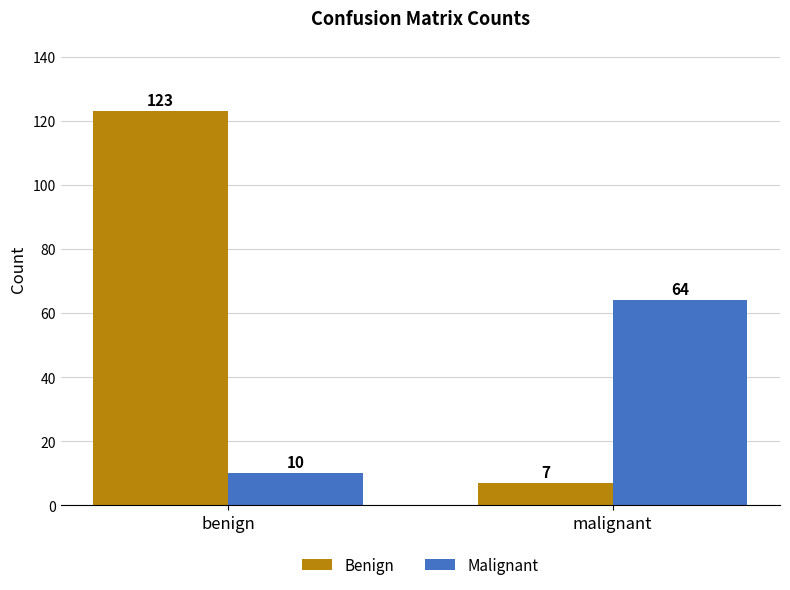

Reading left to right, extract all data points from this chart.

Benign: benign=123	malignant=7
Malignant: benign=10	malignant=64